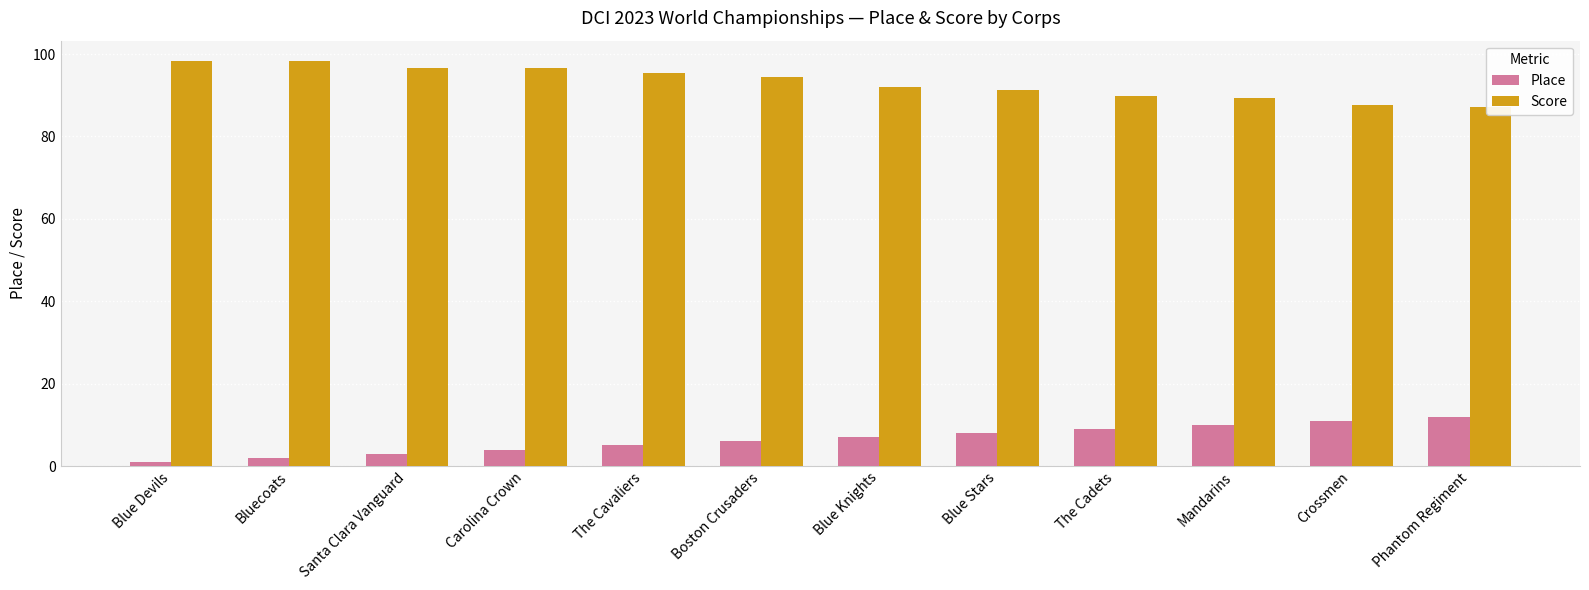

What is the label of the 2nd bar from the right?

Crossmen